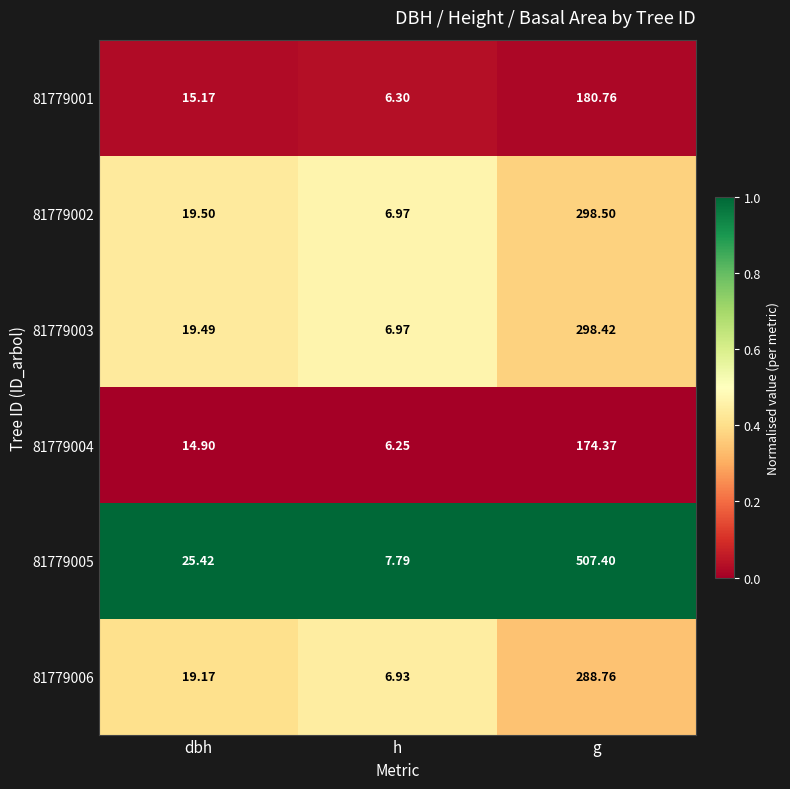

List the series in order of their peak value, lowest first.

81779004, 81779001, 81779006, 81779003, 81779002, 81779005